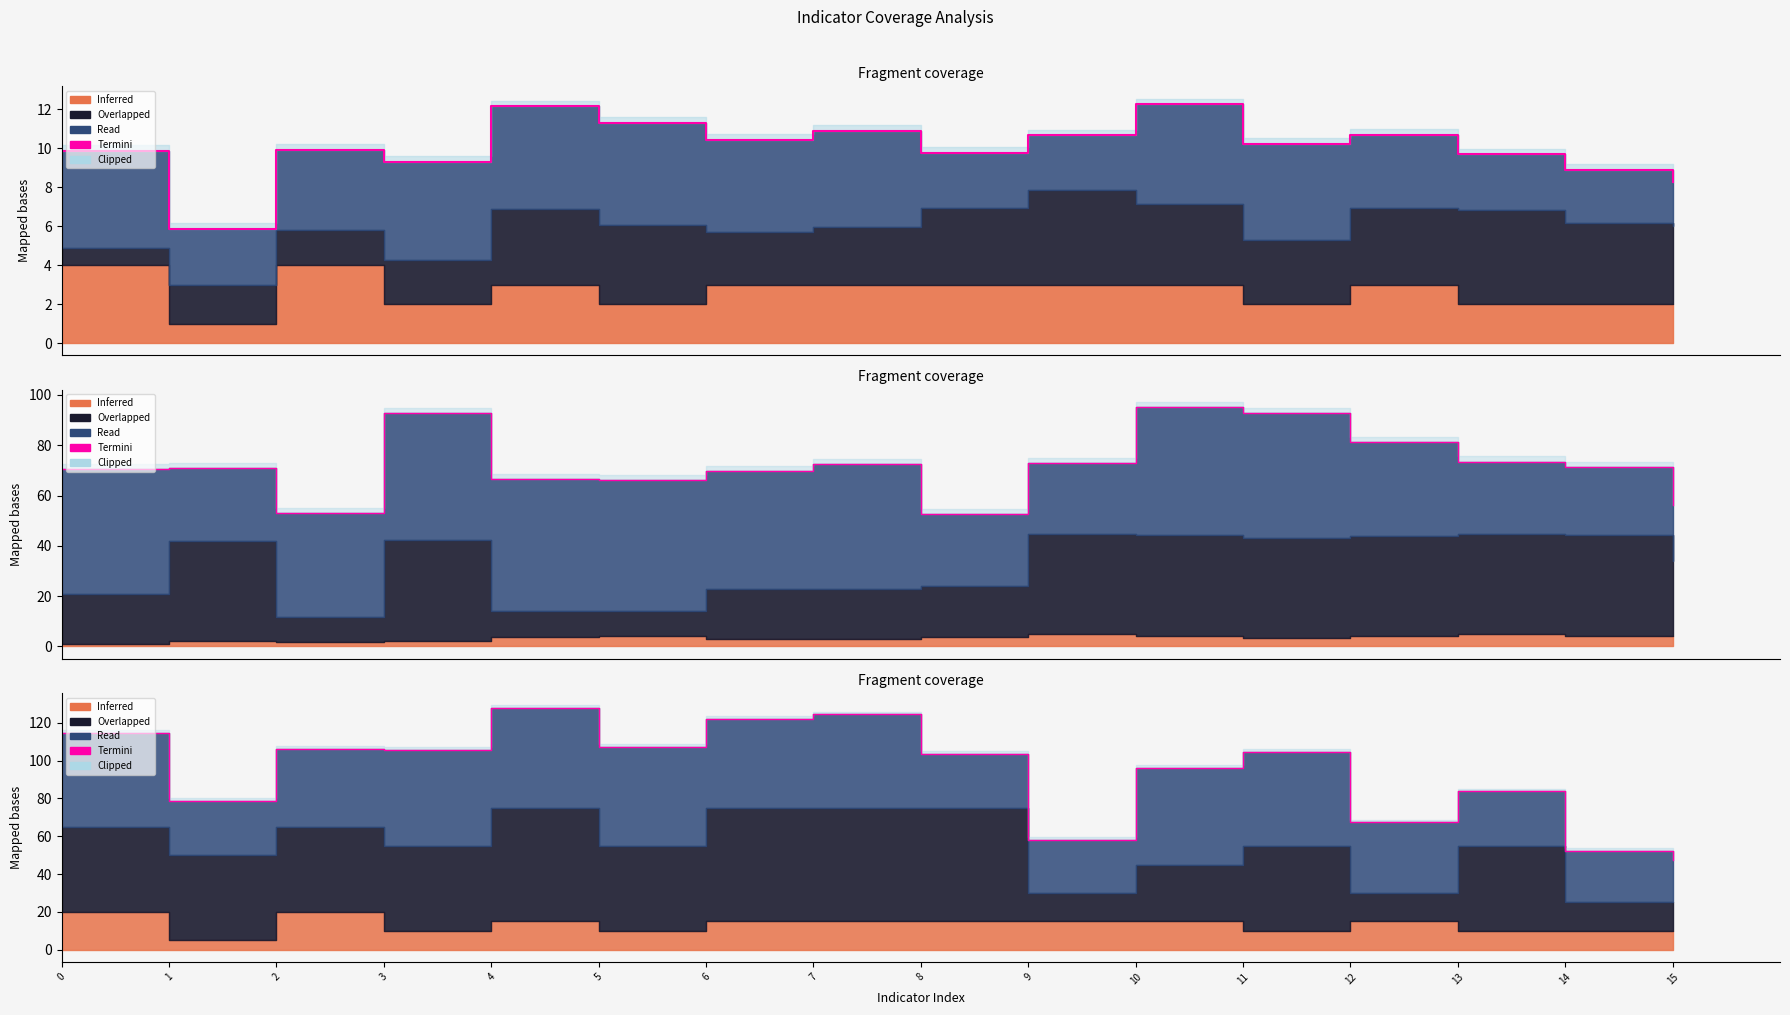

Which category has the highest value across all series?

4